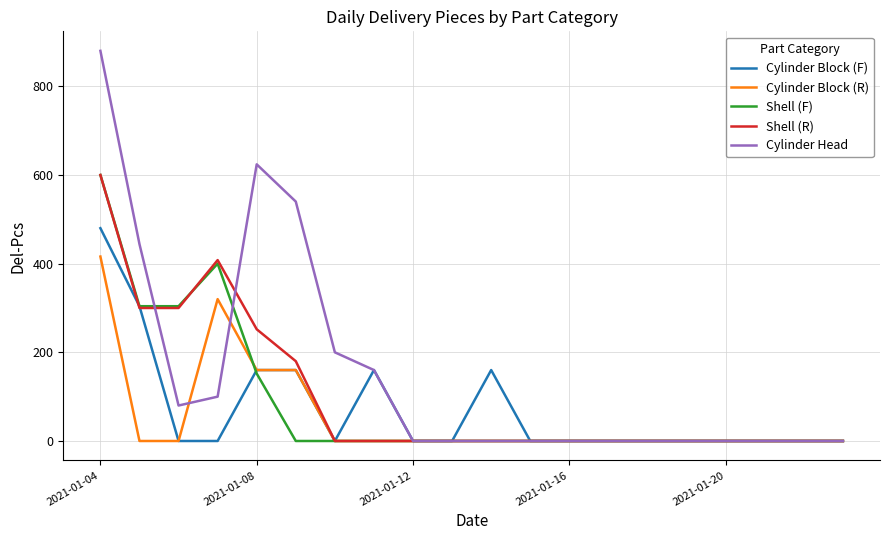

Which series has the widest spread of values?

Cylinder Head